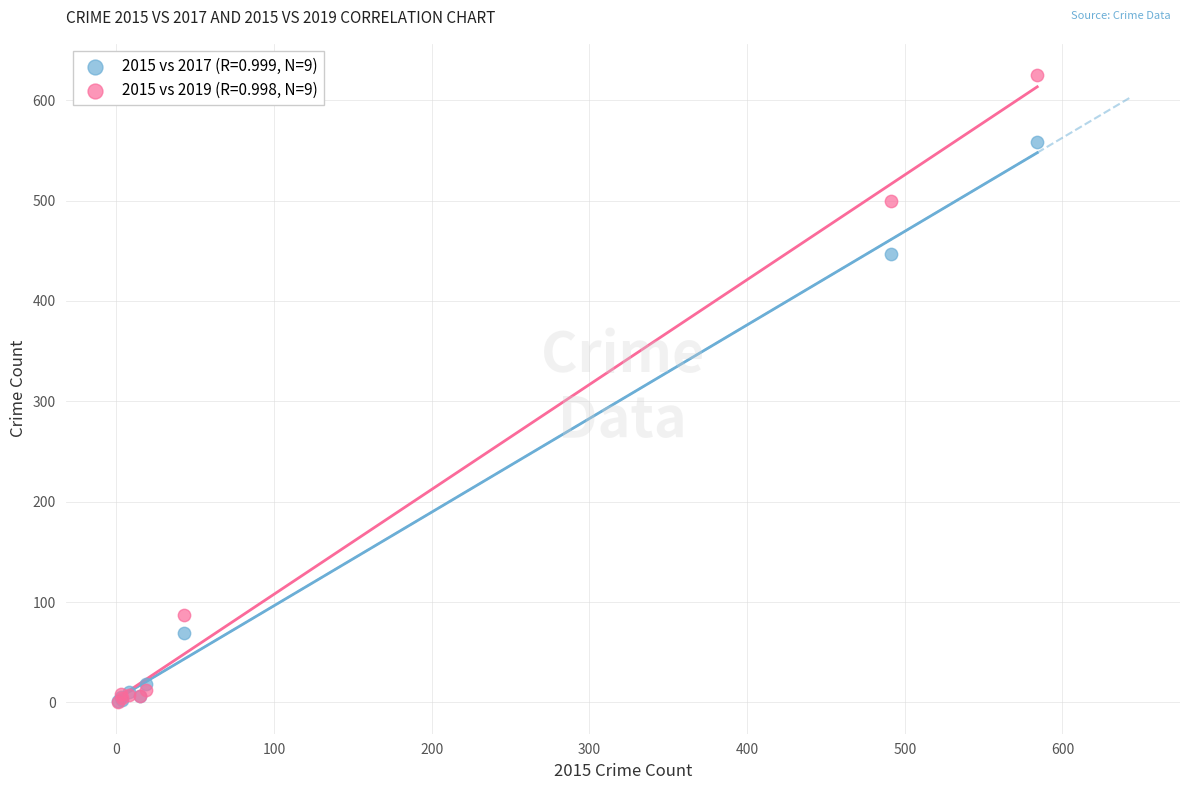

Which series has the largest Y range (max minus min)?

2015 vs 2019 (R=0.998, N=9)